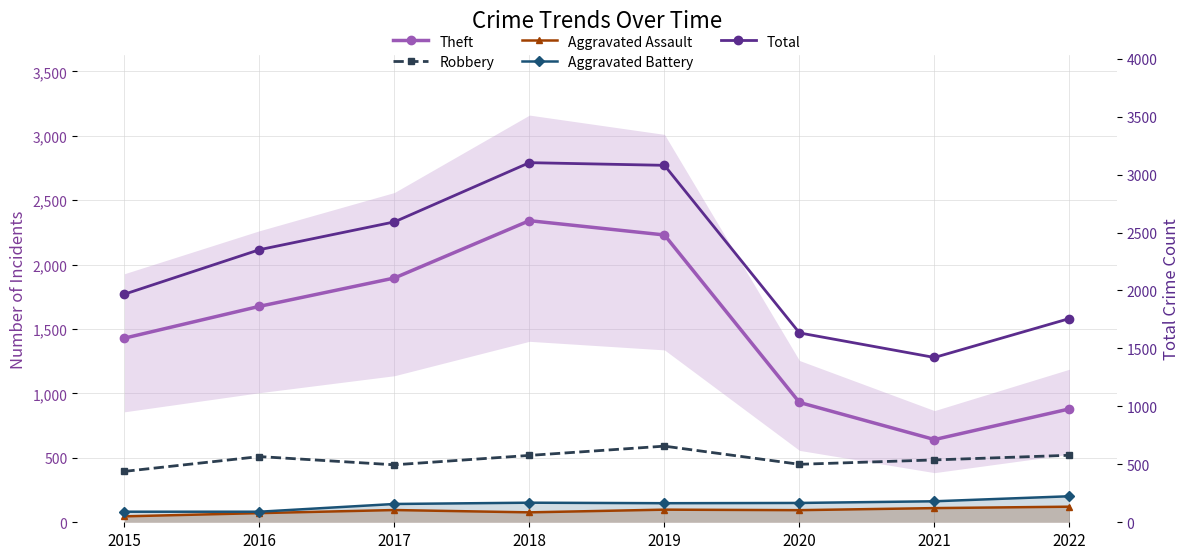

Which has a higher value, 2019 or 2017?

2019